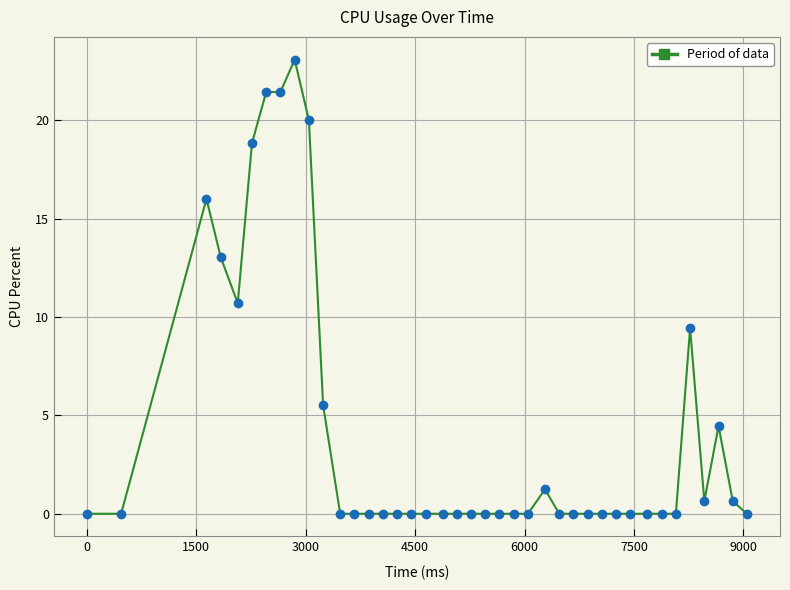

What is the range of X values (max minus min)?

9048.0